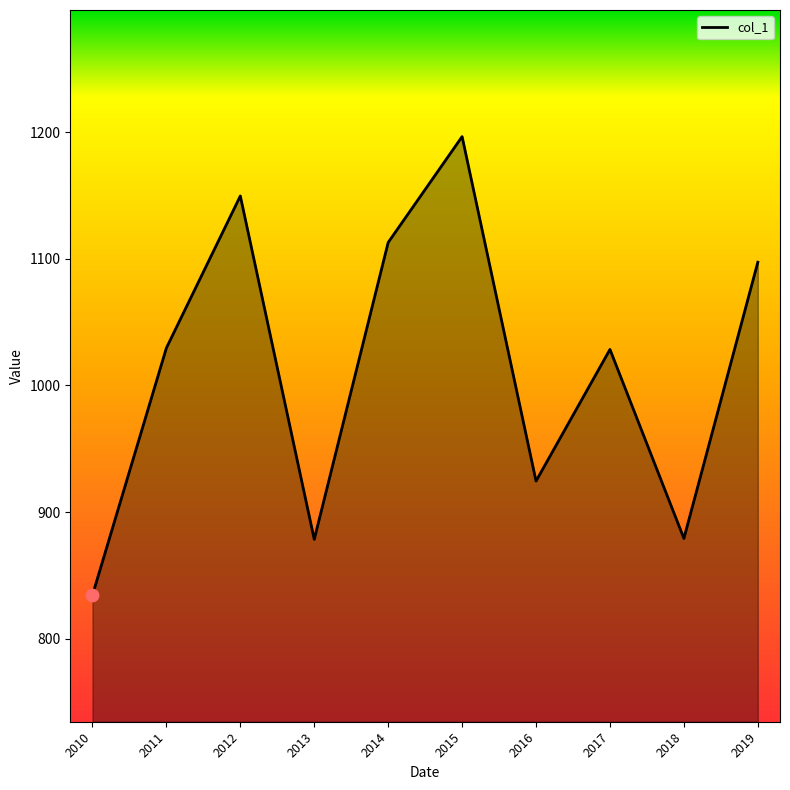

Approximately how many times larger is the value at 2015 compared to 2011?

1.2